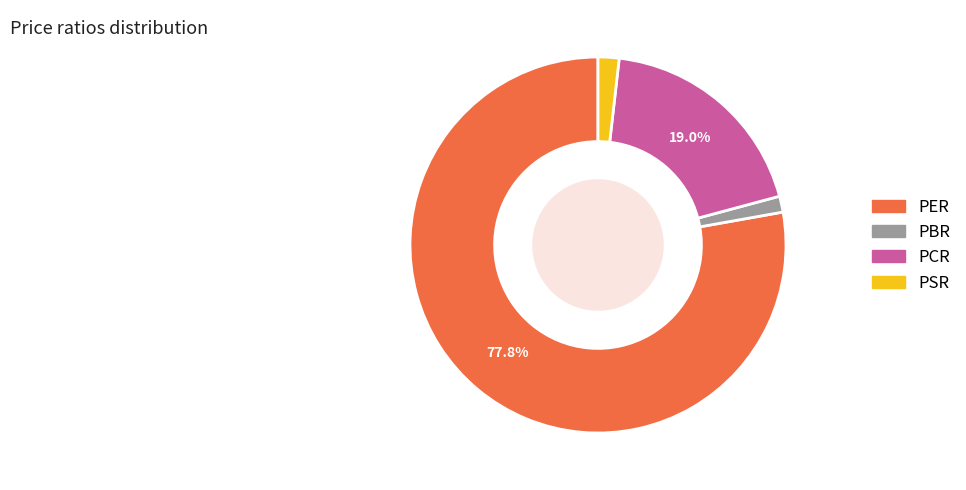

To the nearest percent, what is the difference between the largest and smallest slice percentages?

76%